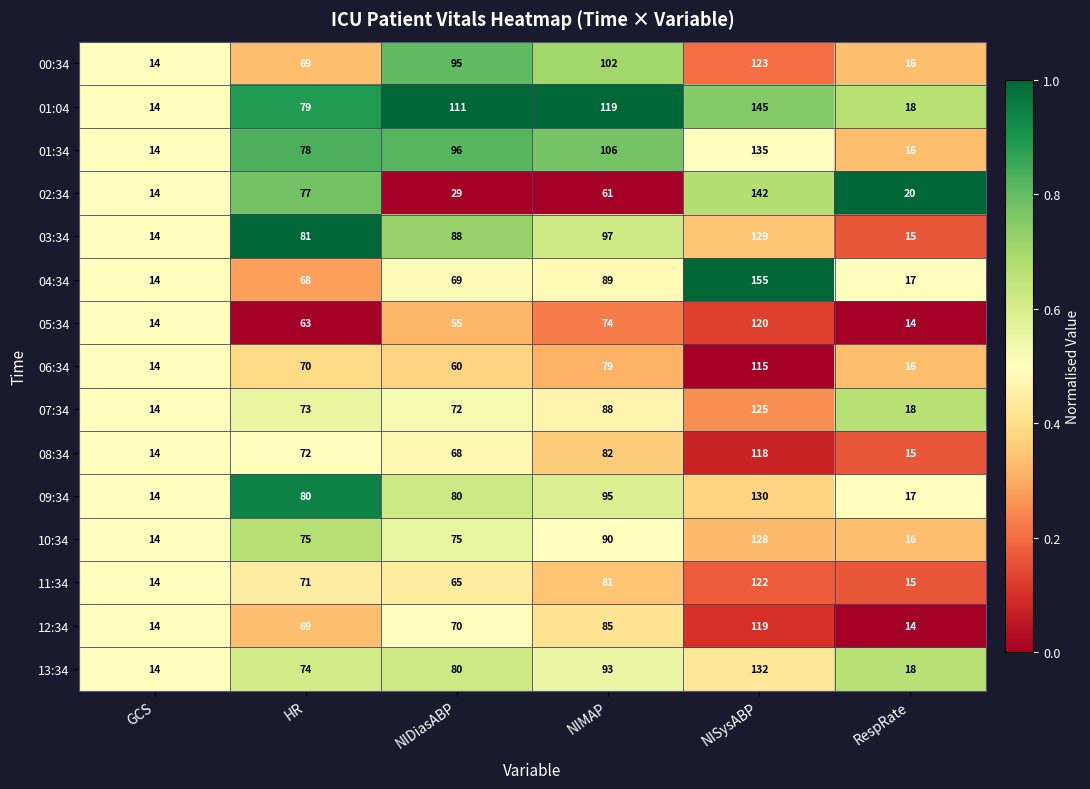

Rank the series by their maximum value, from highest to lowest.

04:34, 01:04, 02:34, 01:34, 13:34, 09:34, 03:34, 10:34, 07:34, 00:34, 11:34, 05:34, 12:34, 08:34, 06:34